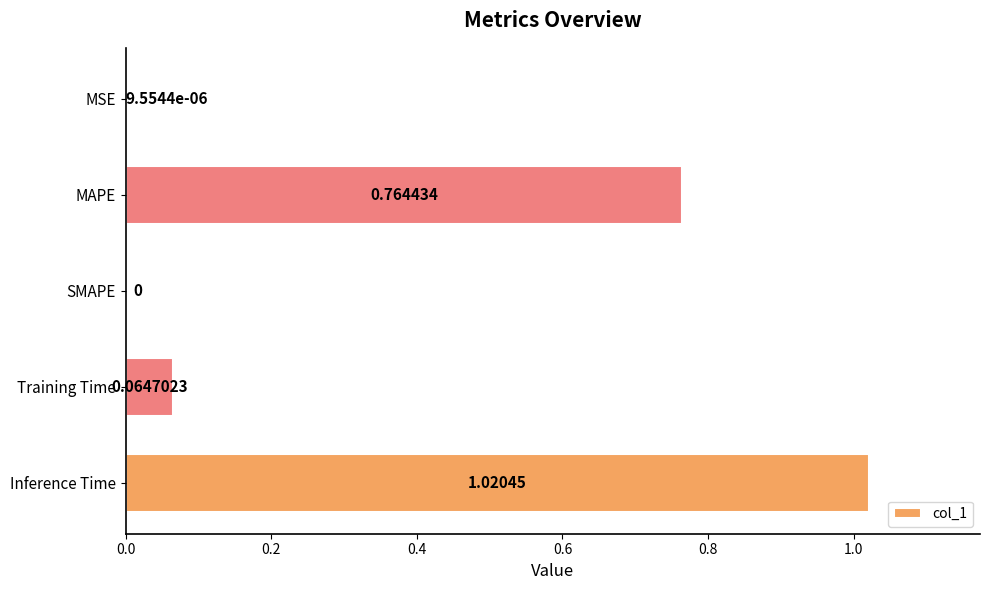

At which category does the chart reach its peak across all series?

Inference Time